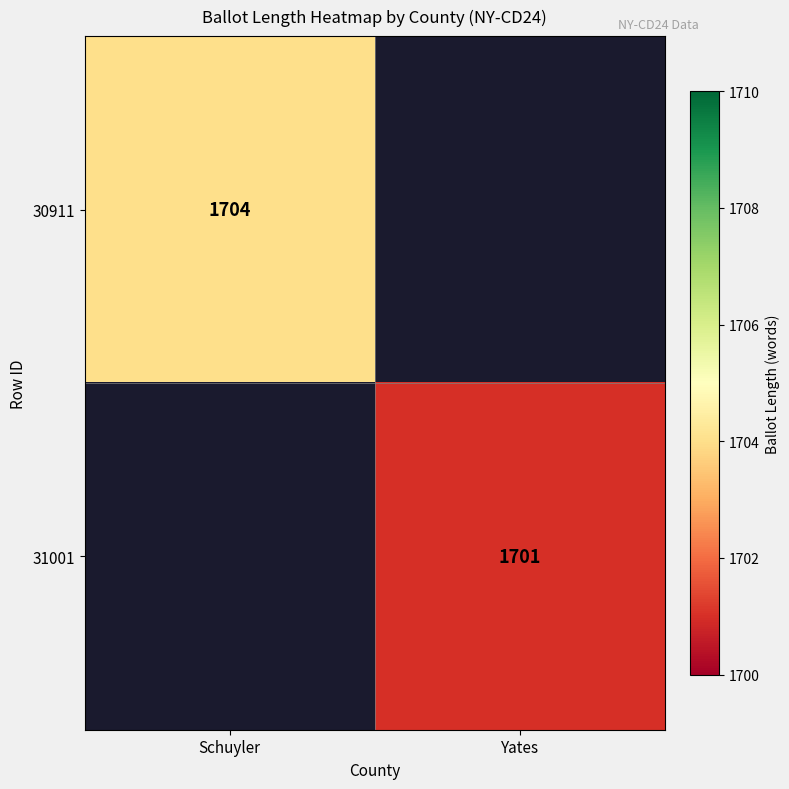

The 31001 series shows 878 at Yates. True or false?

False